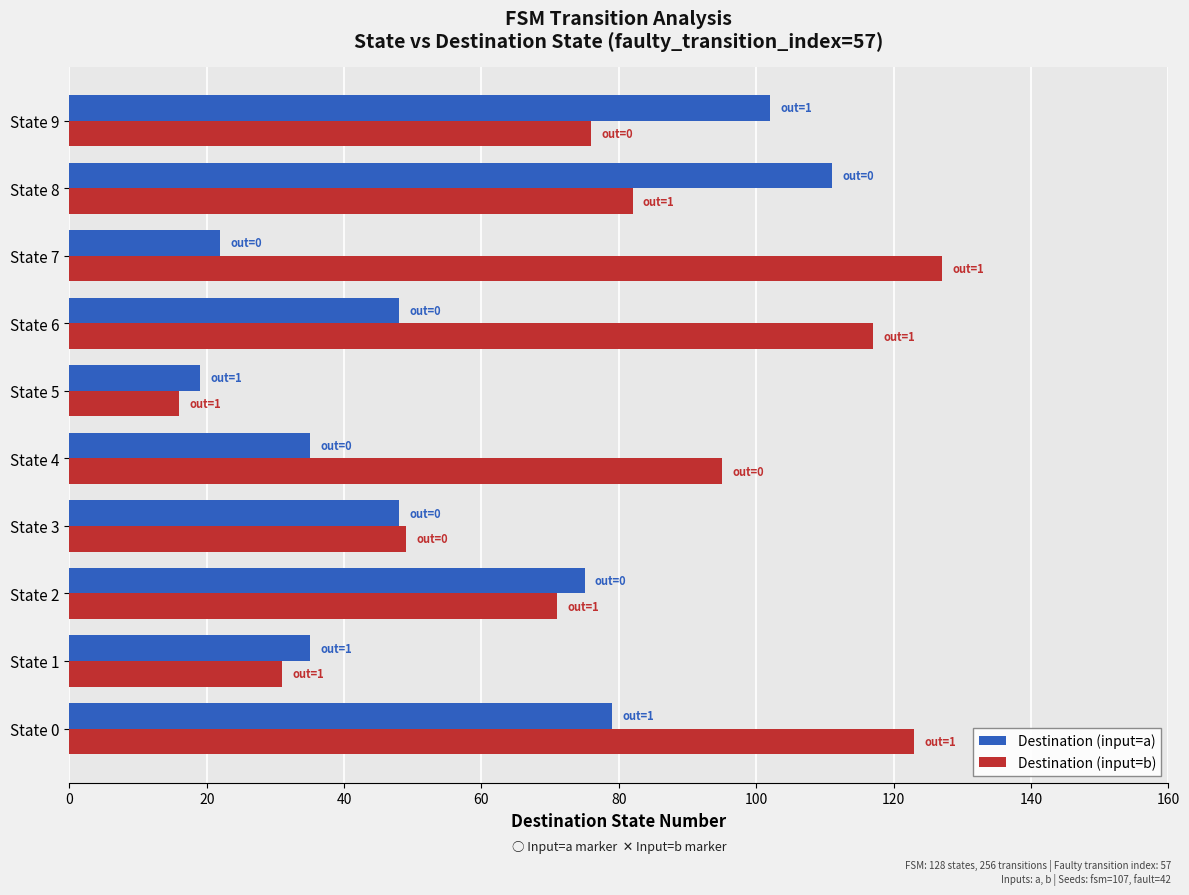

Rank the categories by Destination (input=b) value from highest to lowest.

State 7, State 0, State 6, State 4, State 8, State 9, State 2, State 3, State 1, State 5